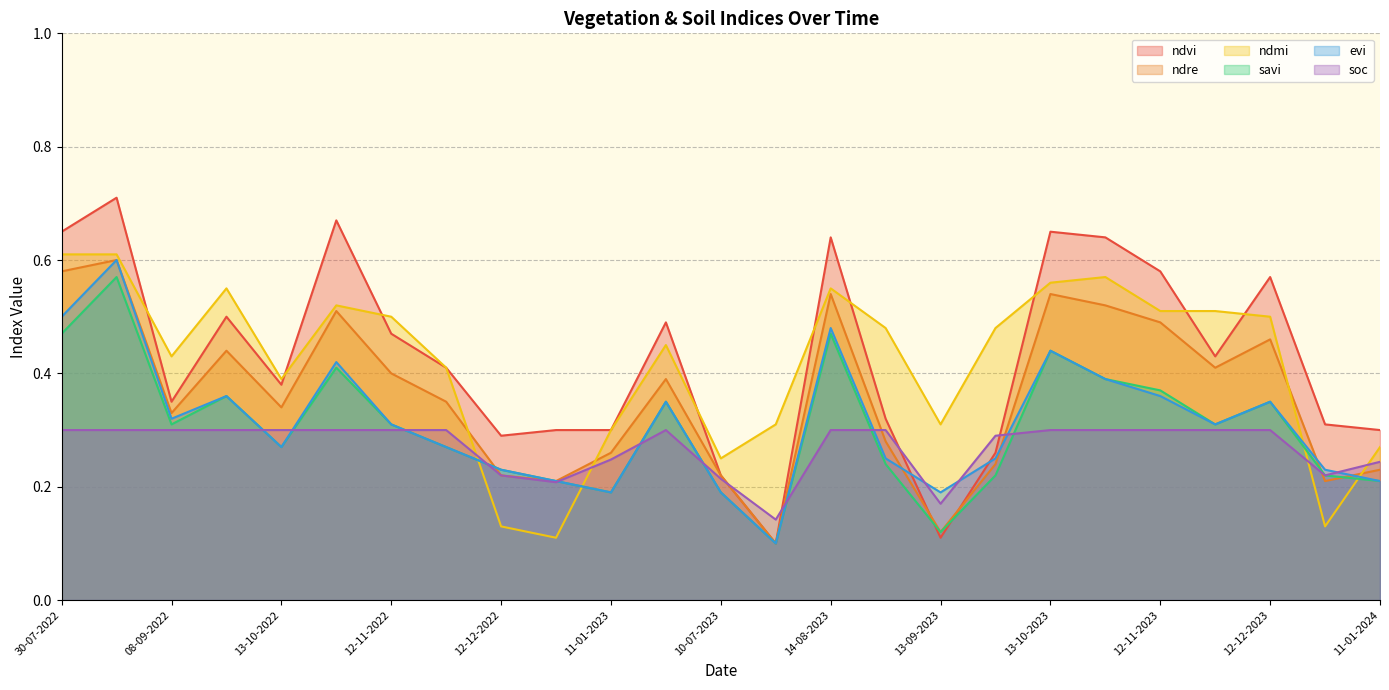

List the series in order of their peak value, highest first.

ndvi, ndmi, ndre, evi, savi, soc